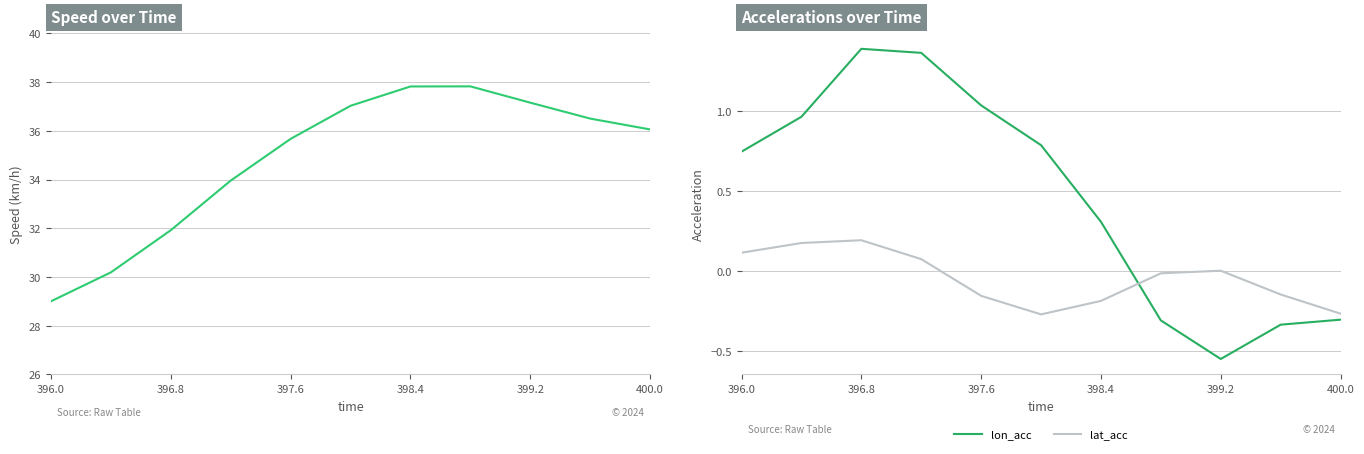

True or false: lat_acc and lon_acc cross at least once.

True